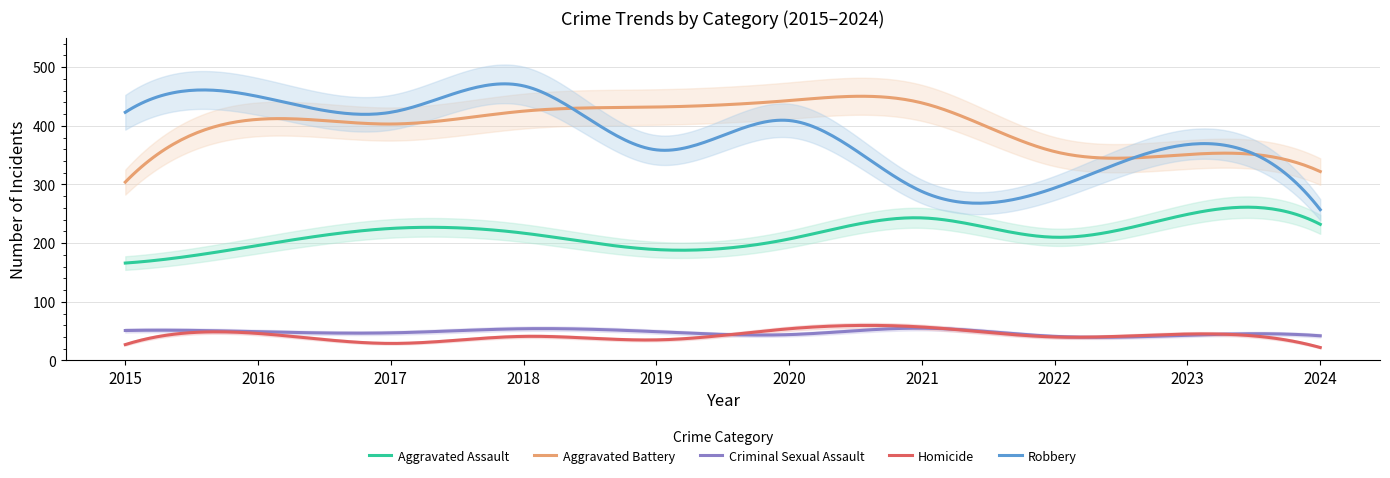

What is the spread (max minus min) of values at 2016?

404